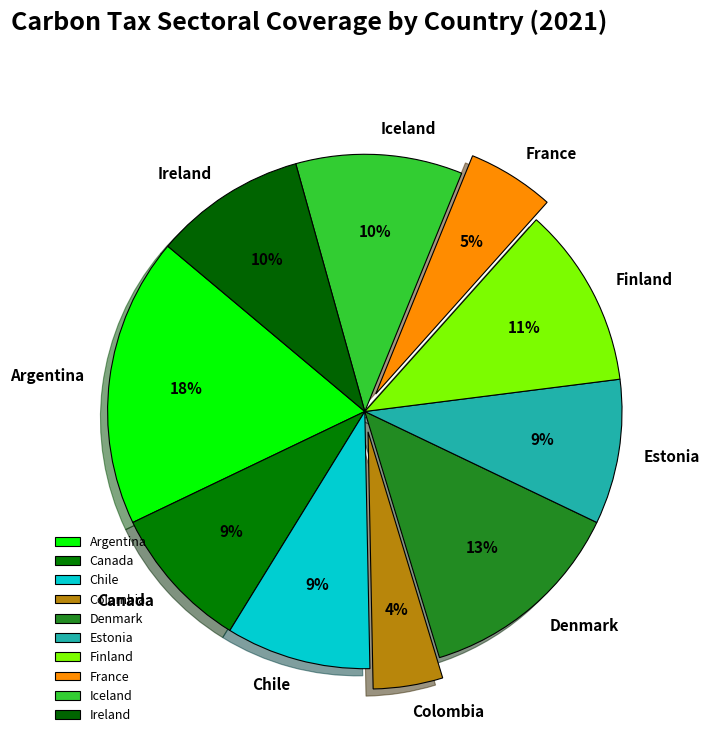

Count the number of slices in the pie.

10